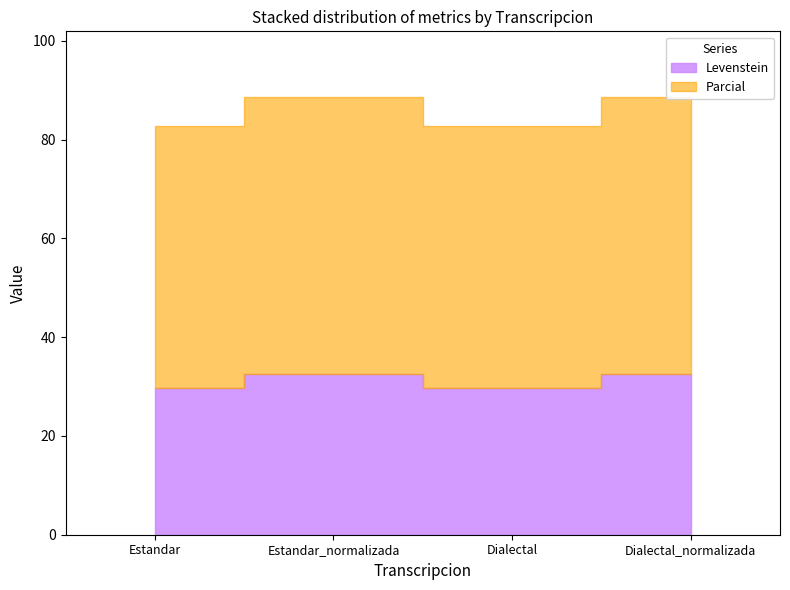

Which series has the widest spread of values?

Levenstein